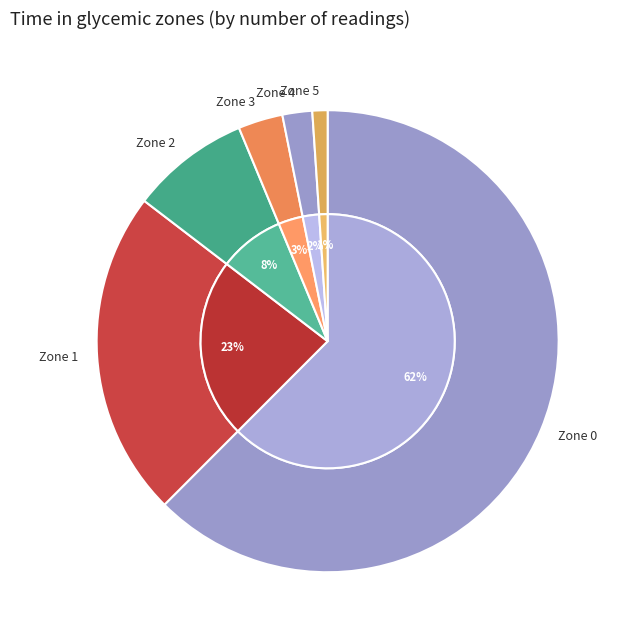

Is it true that 18 is 2% of the pie?

True